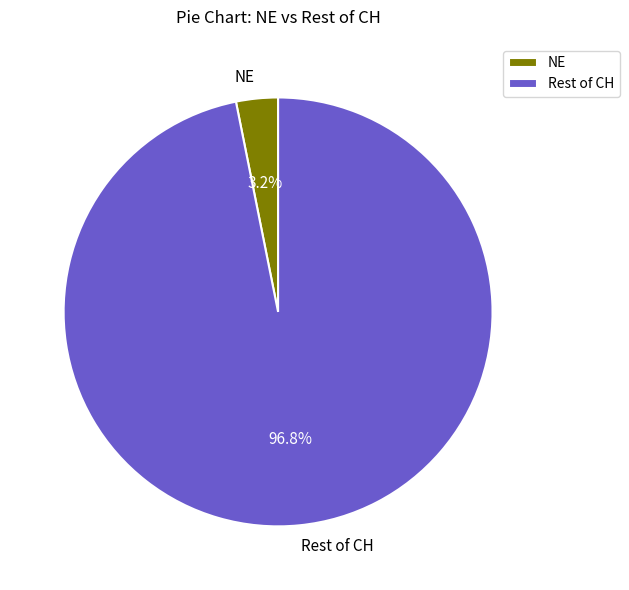

Do Rest of CH and NE together represent more than half of the pie?

Yes